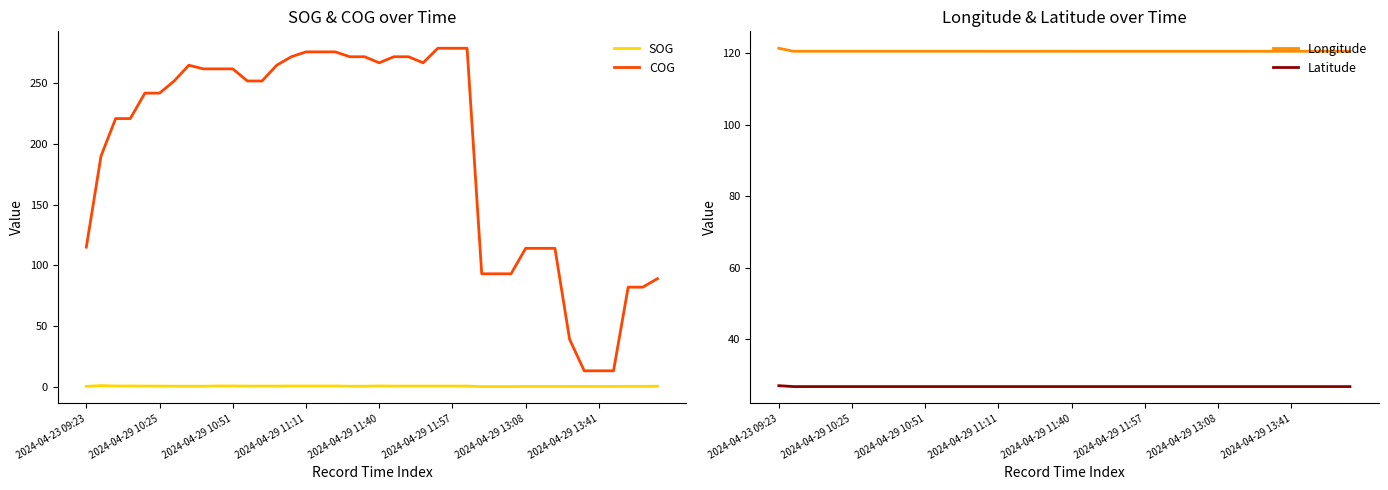

What is the value of the COG point at the 33rd from the left?

114.0